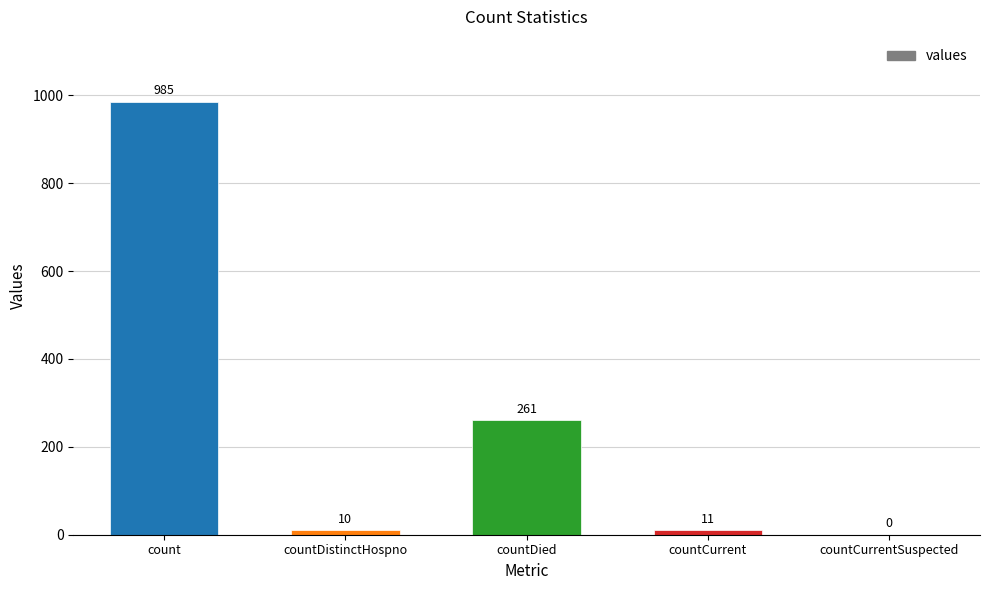

What is the sum of all values?

1267